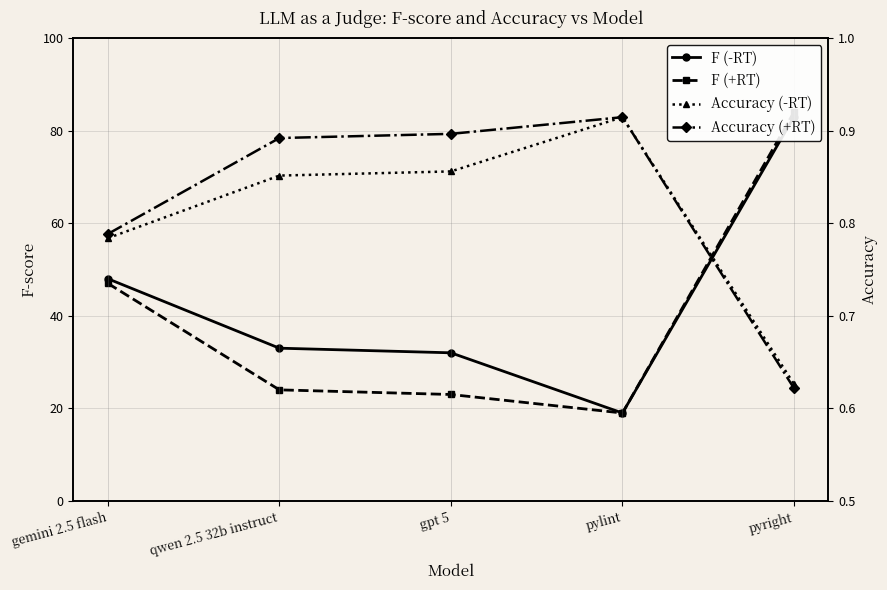

What is the label of the 5th point from the left?

pyright